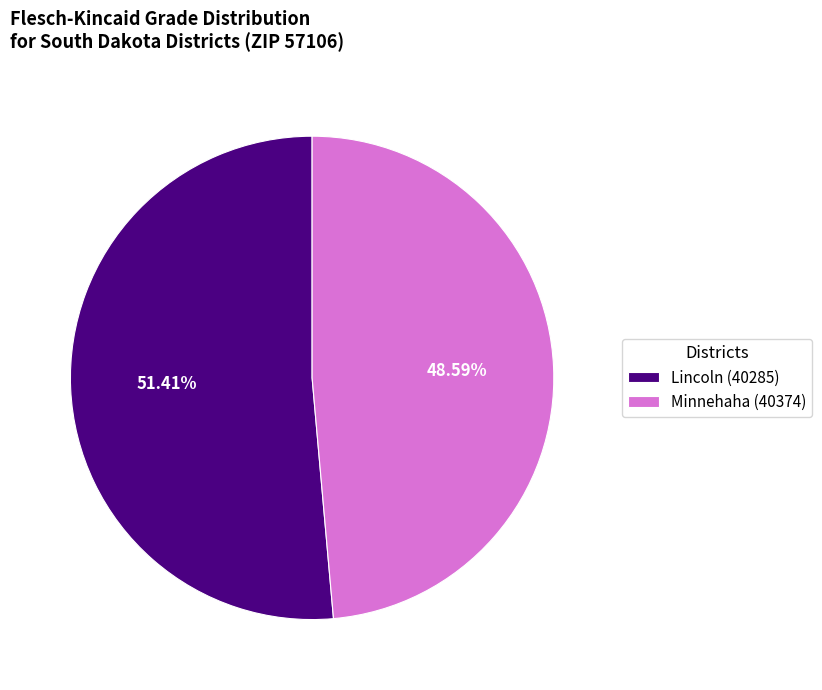

To the nearest percent, what percentage of the pie is Minnehaha (40374)?

49%